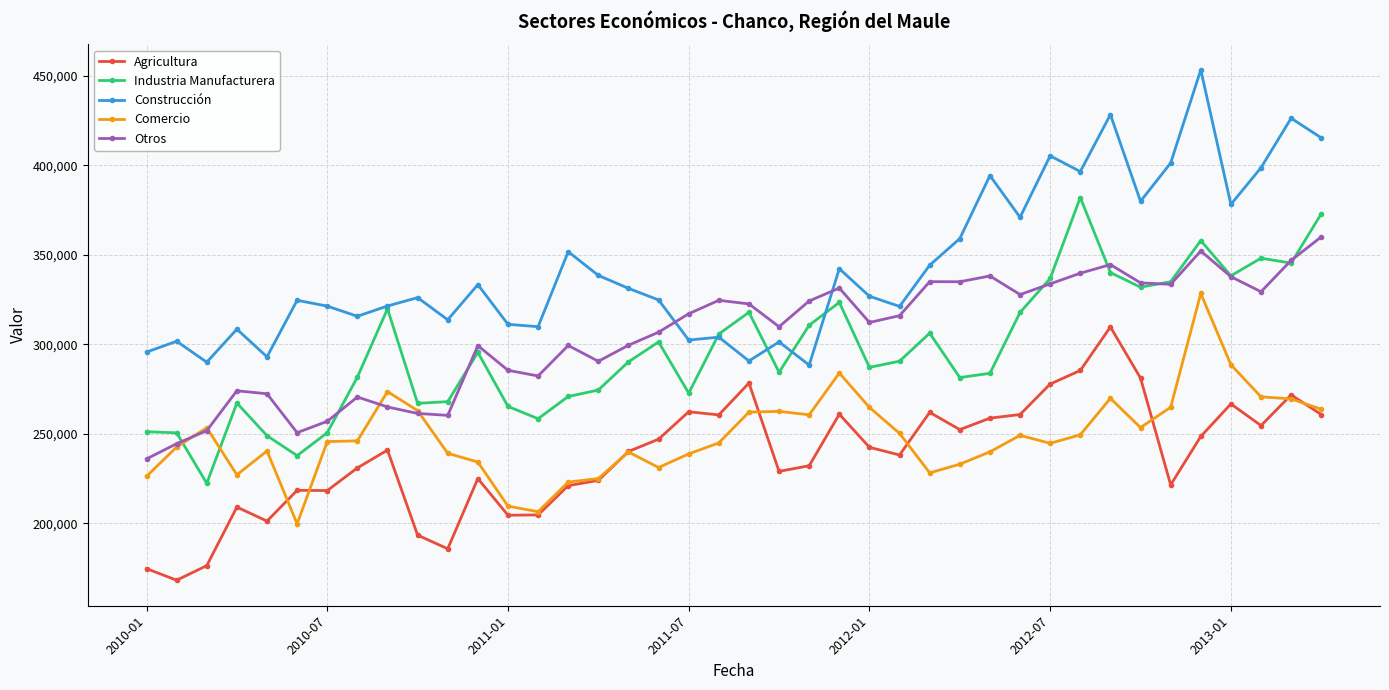

What is the minimum value for Construcción?

288479